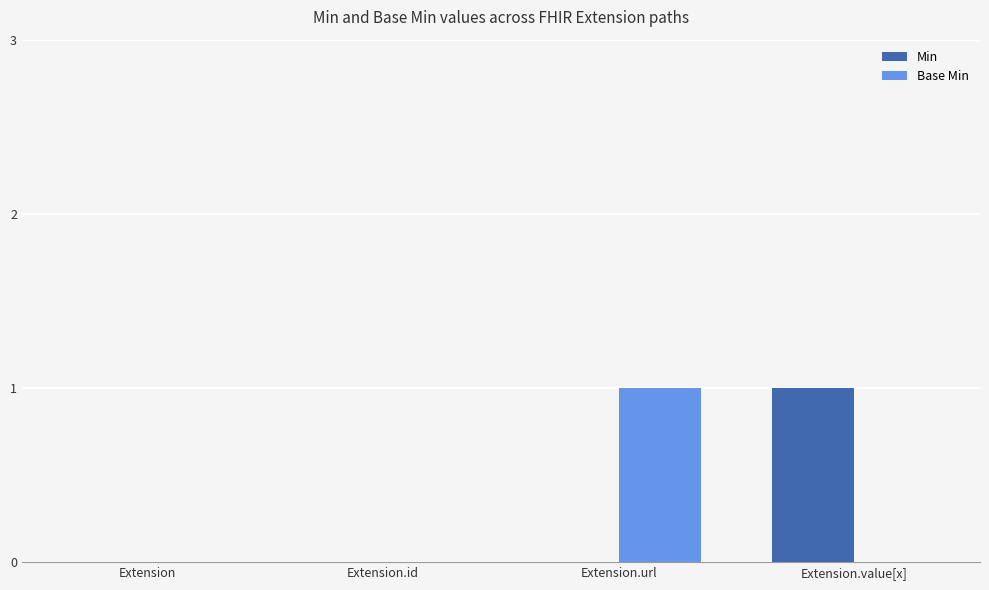

Which category has the highest value in the Min series?

Extension.value[x]